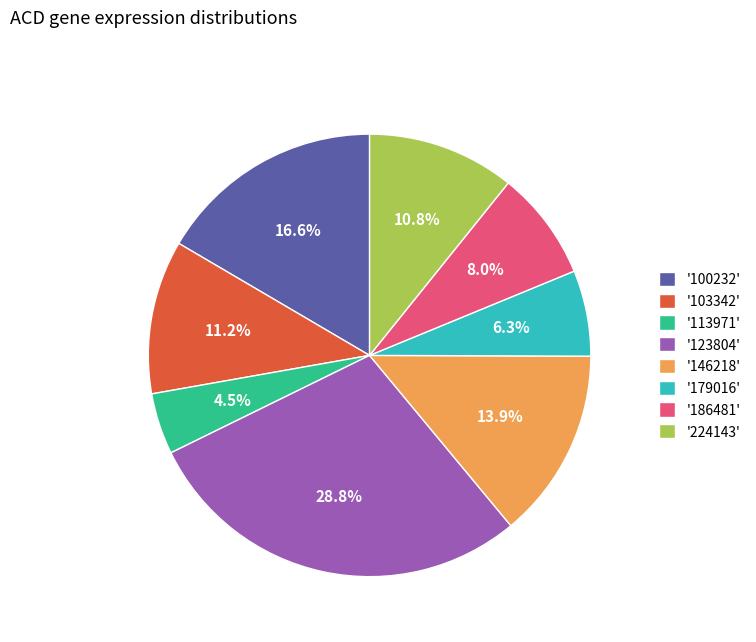

Approximately how many times larger is the value at '100232' compared to '103342'?

1.5